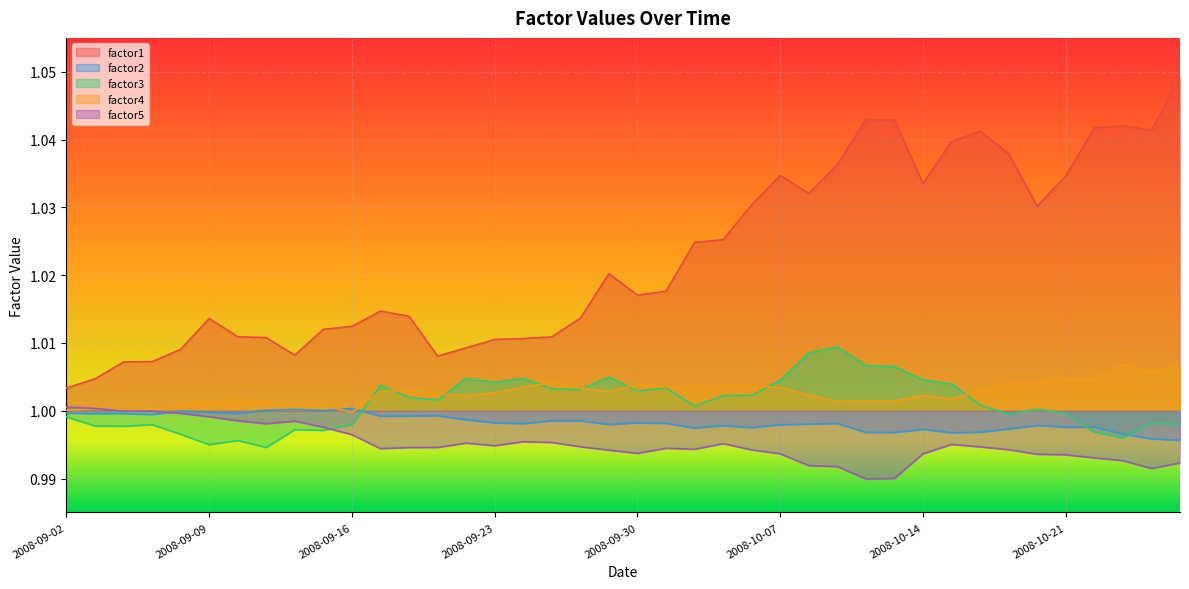

How many lines are shown in the chart?

5